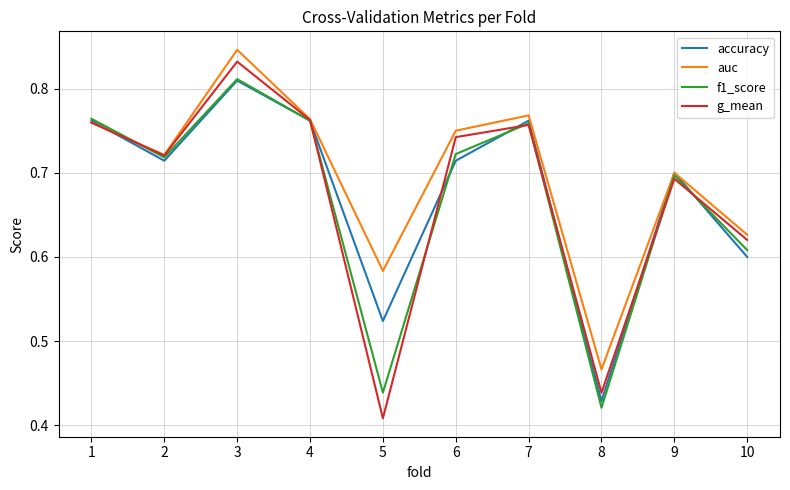

After their last crossing, which series has the higher values: f1_score or accuracy?

f1_score